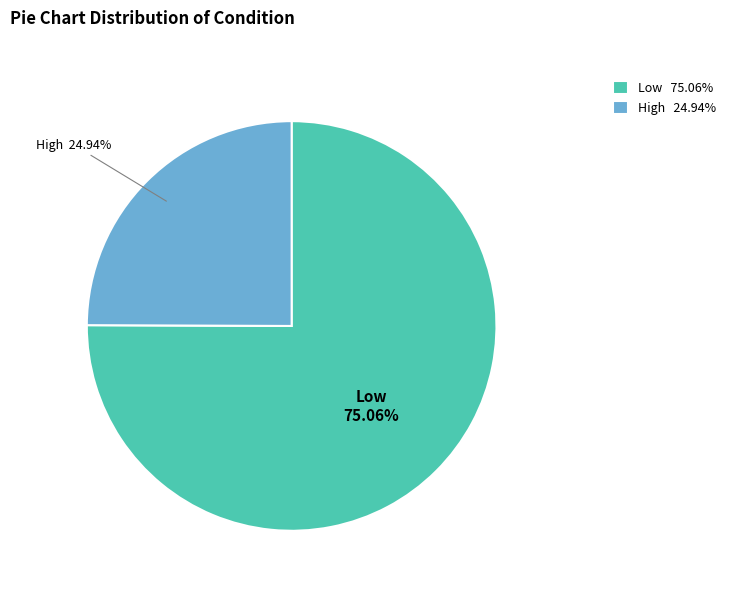

Is High the majority of the pie?

No